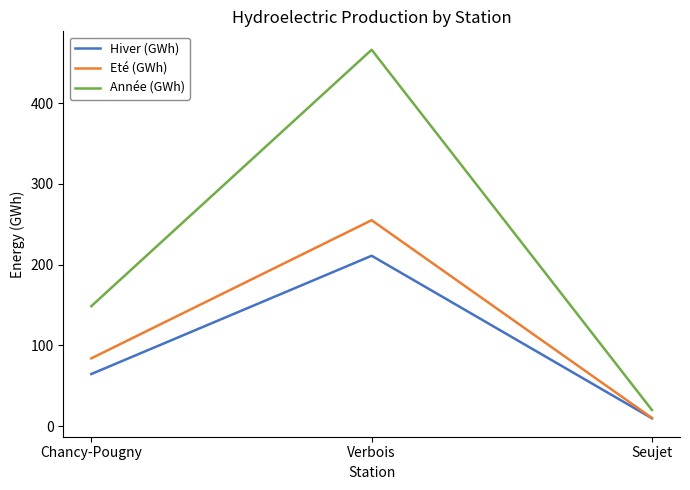

The Eté (GWh) series shows 255.0 at Verbois. True or false?

True